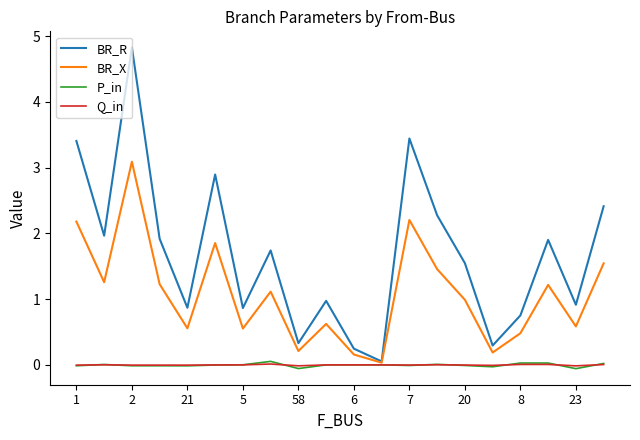

What is the smallest value displayed?

-0.1